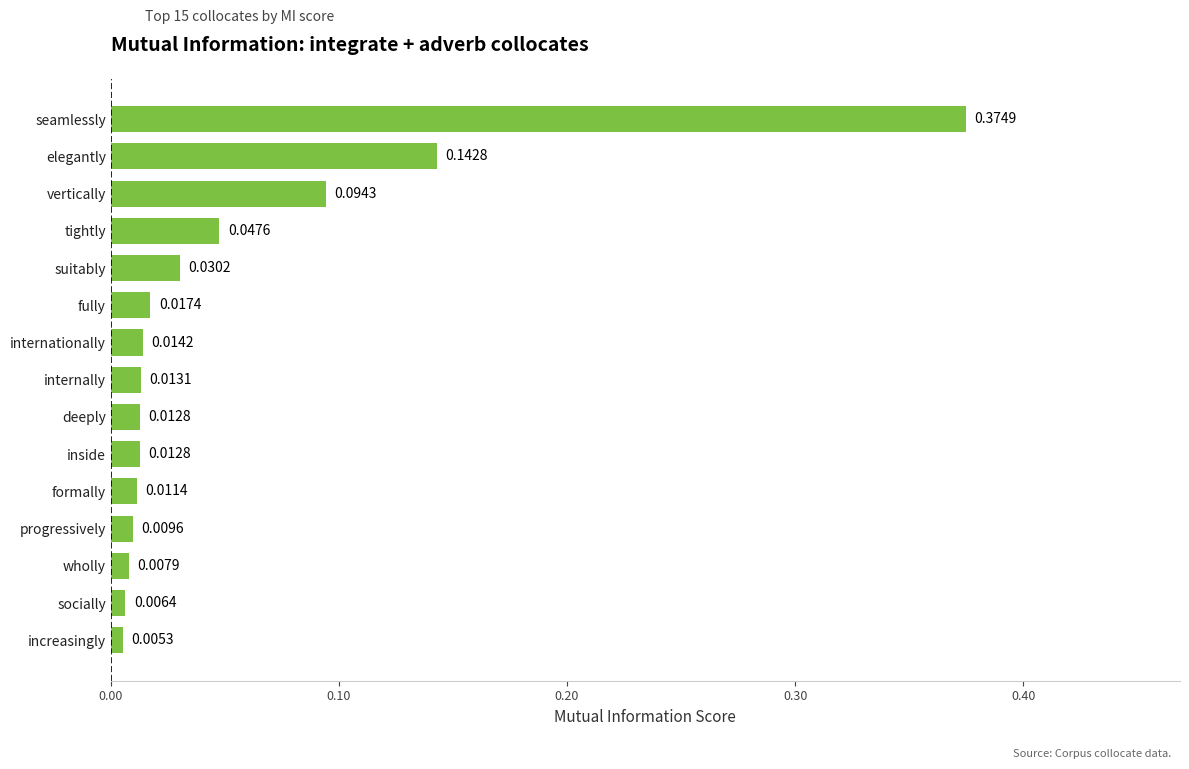

What is the sum of all values?

0.8